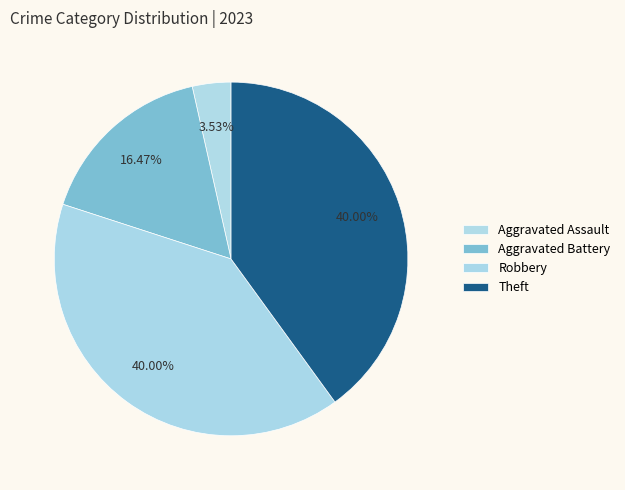

Is it true that Aggravated Battery is 16% of the pie?

True